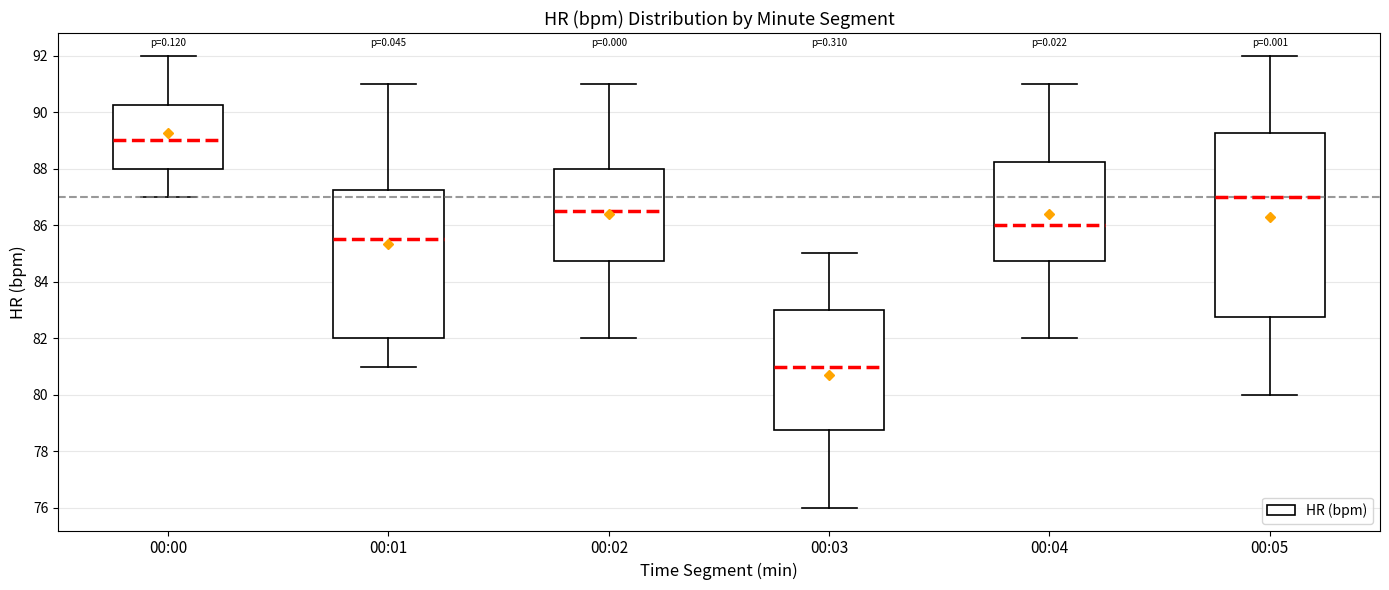

Reading left to right, transcribe this box plot: for each box, give where its median line is, the range the box spans, and where its two whiskers end, as read against the y-axis. The values are not printed on the chart, so give them approximately, as read against the axis.

00:00: median 89.0, box 88.0 to 90.2, whiskers 87.0 to 92.0
00:01: median 85.6, box 82.0 to 87.2, whiskers 81.0 to 91.0
00:02: median 86.6, box 84.8 to 88.0, whiskers 82.0 to 91.0
00:03: median 81.0, box 78.8 to 83.0, whiskers 76.0 to 85.0
00:04: median 86.0, box 84.8 to 88.2, whiskers 82.0 to 91.0
00:05: median 87.0, box 82.8 to 89.2, whiskers 80.0 to 92.0